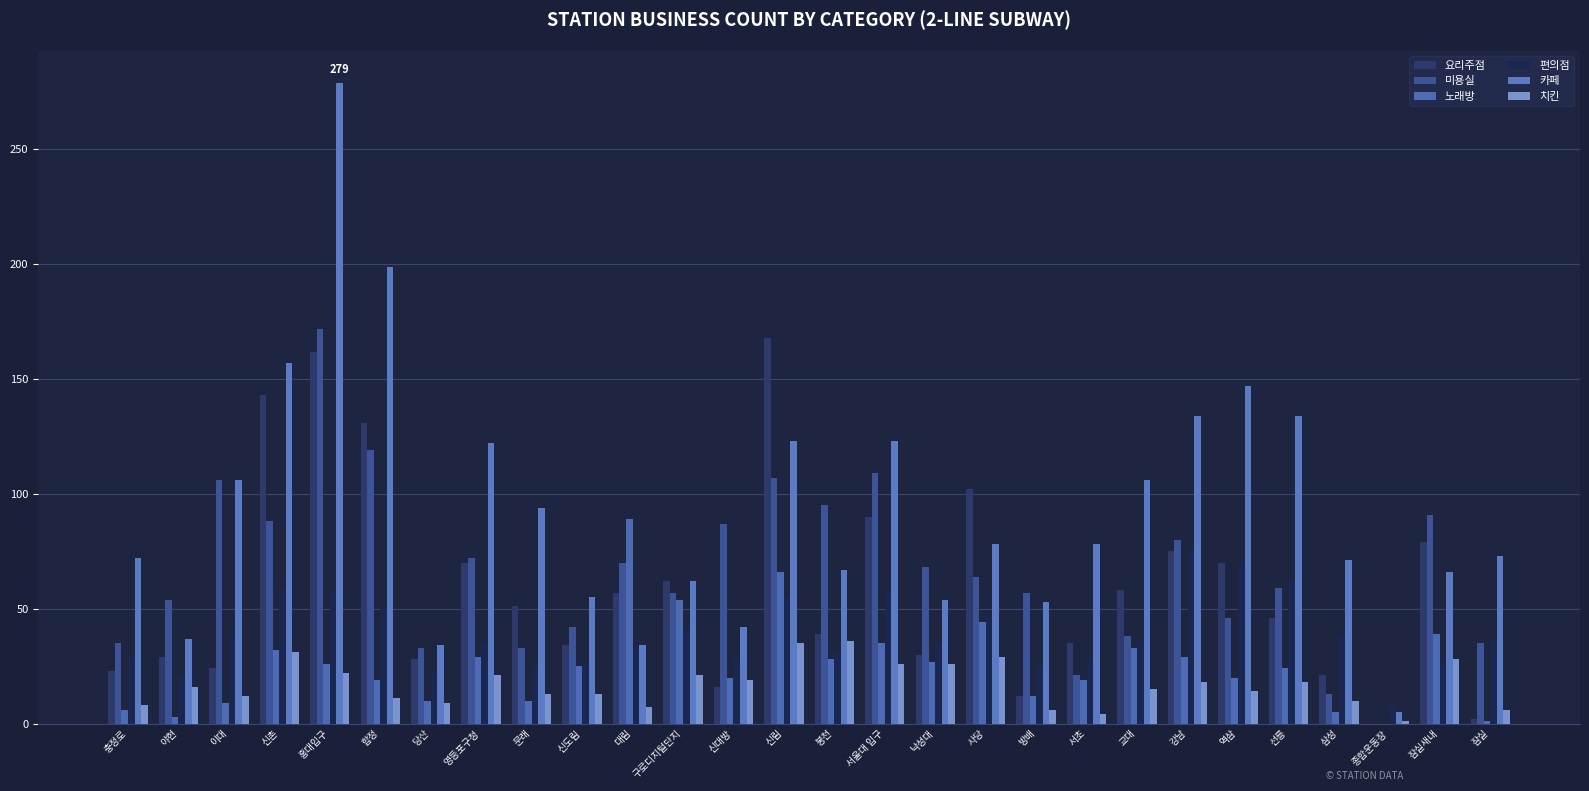

What is the sum of all 편의점 values?

1097